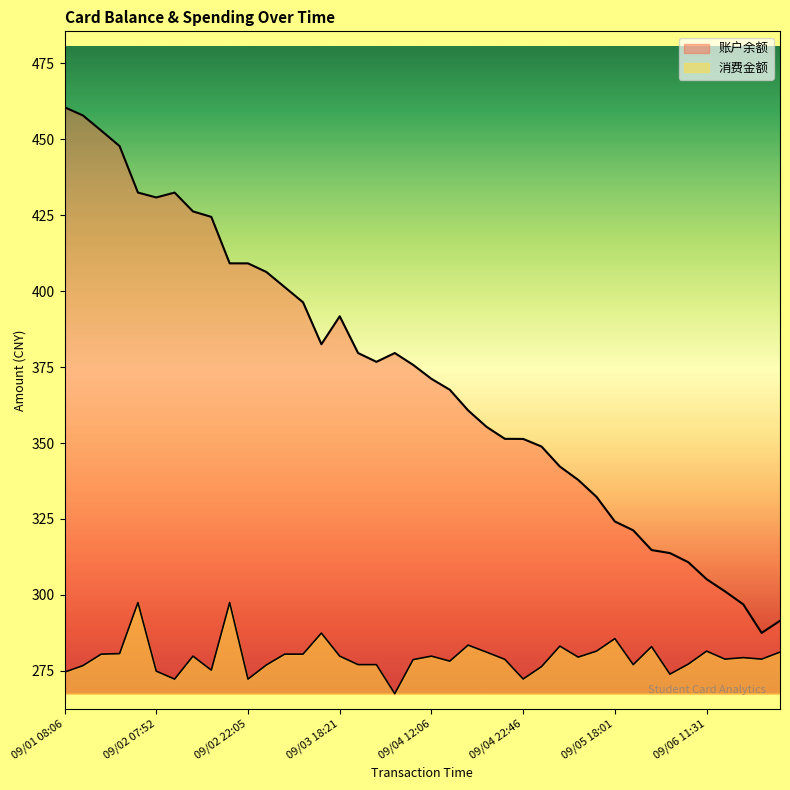

What is the lowest value of the 账户余额 series?

287.4